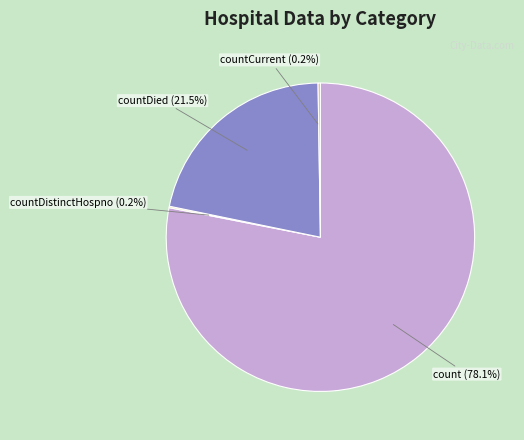

How much of the chart is everything except countDied?

78.5%